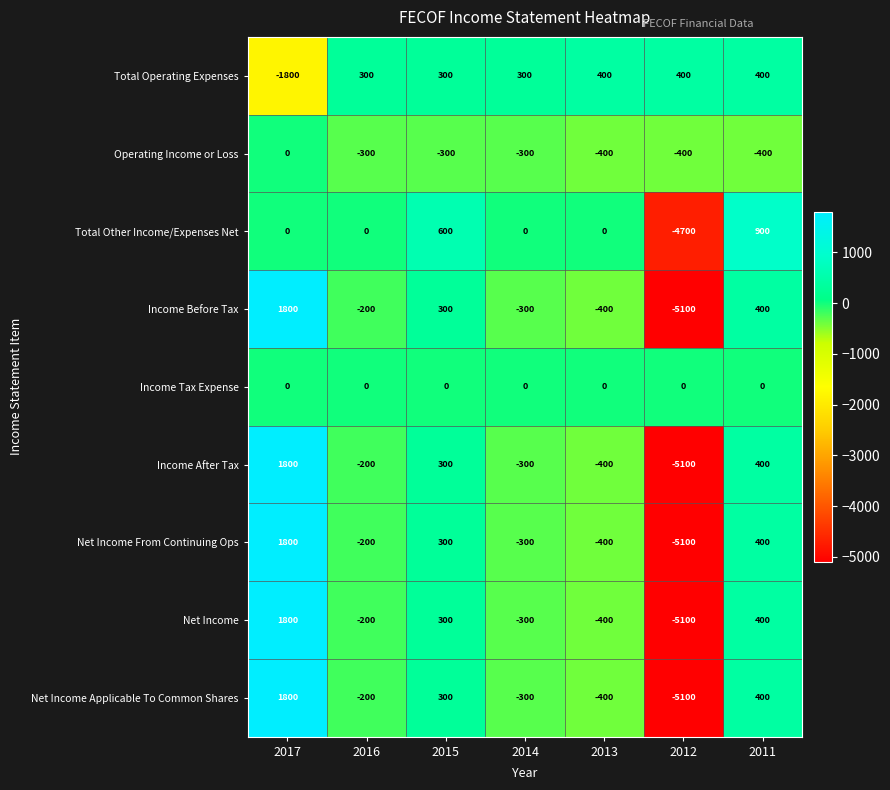

List the labels in order of Net Income From Continuing Ops value, largest first.

2017, 2011, 2015, 2016, 2014, 2013, 2012